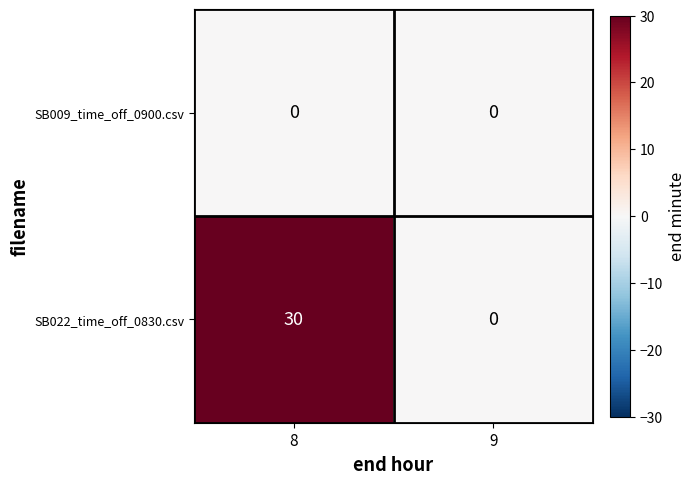

Read the SB022_time_off_0830.csv value at 8.

30